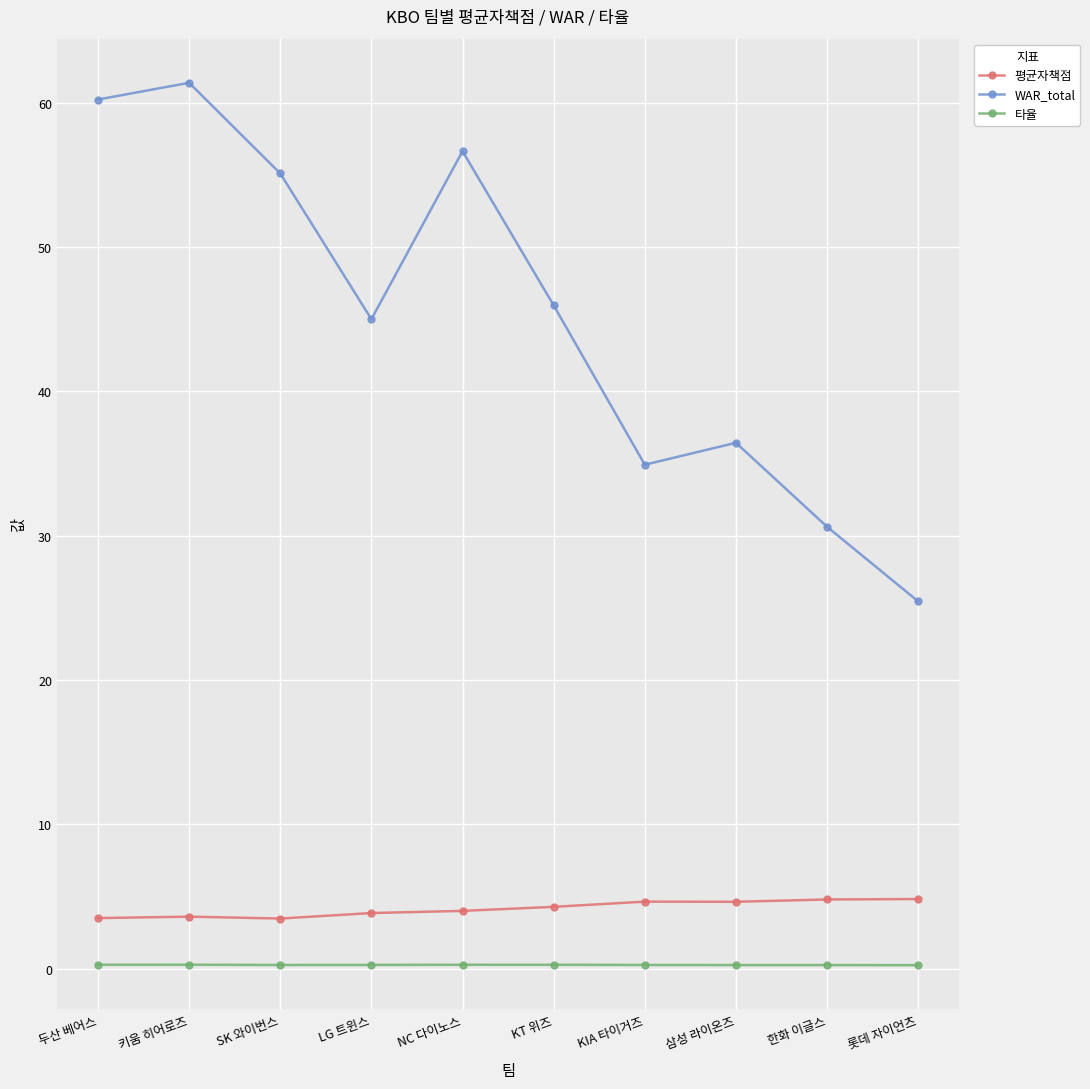

True or false: 타율 has more than 0 interior local peaks.

True